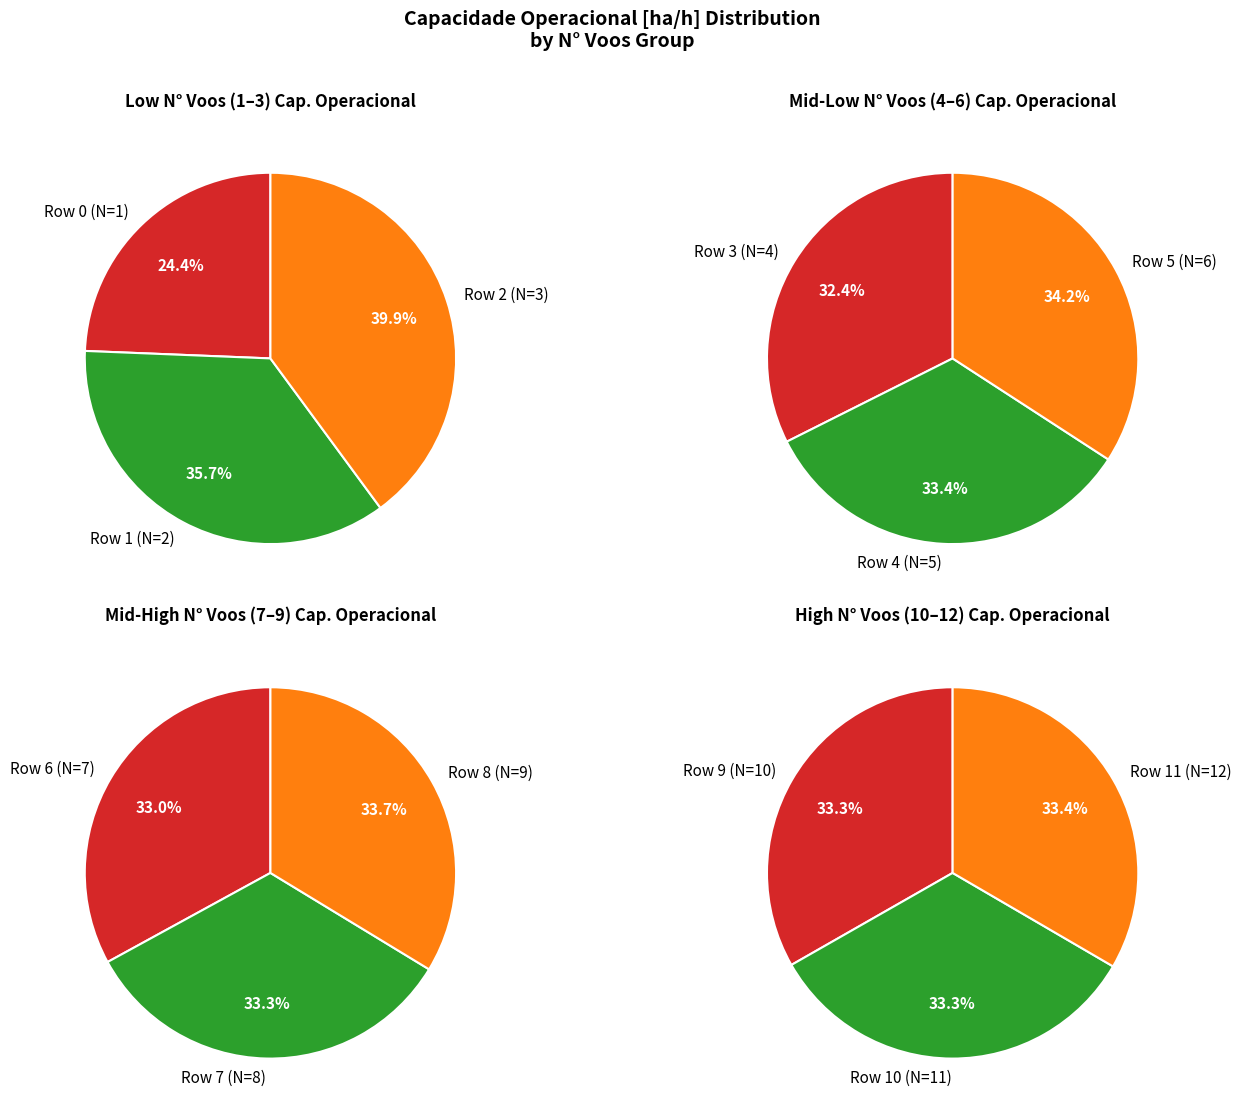

How many slices are in this pie chart?

12